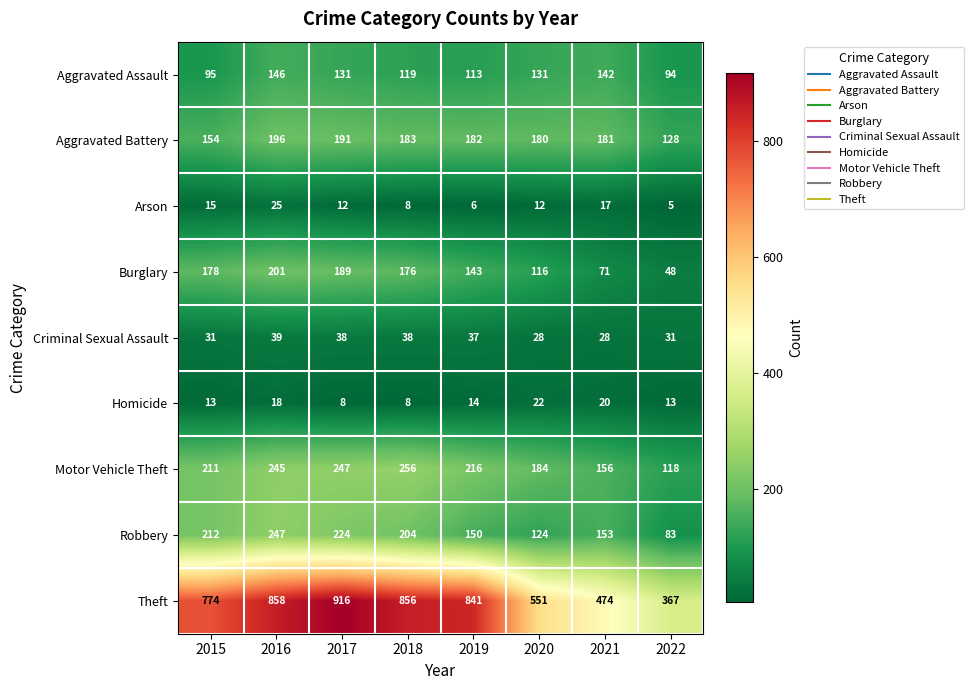

At which category is the sum across all series the highest?

2016